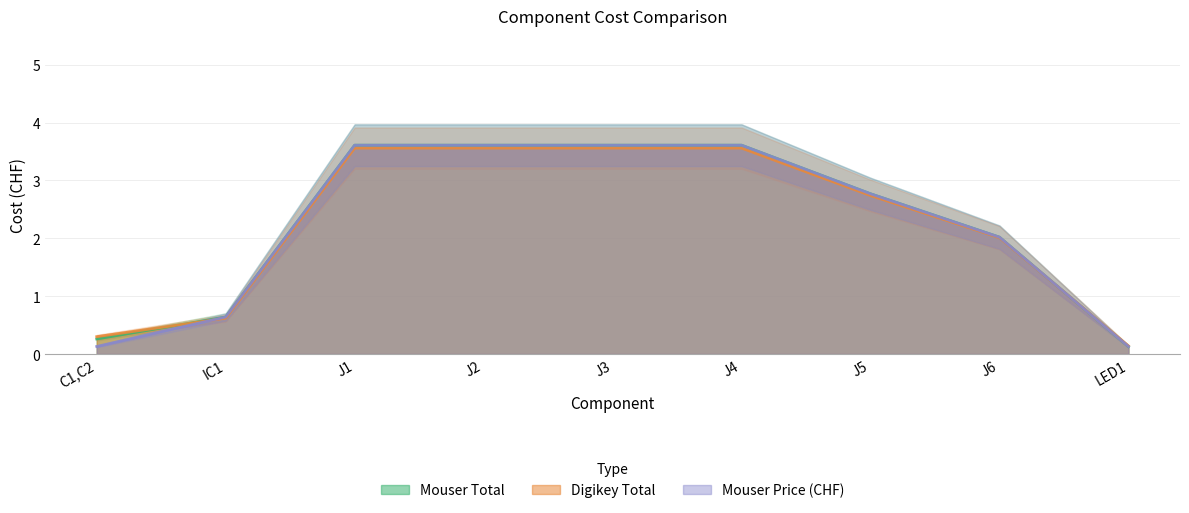

Reading left to right, extract all data points from this chart.

Mouser Total: C1,C2=0.3	IC1=0.6	J1=3.6	J2=3.6	J3=3.6	J4=3.6	J5=2.8	J6=2.0	LED1=0.1
Digikey Total: C1,C2=0.3	IC1=0.6	J1=3.6	J2=3.6	J3=3.6	J4=3.6	J5=2.7	J6=2.0	LED1=0.1
Mouser Price (CHF): C1,C2=0.1	IC1=0.6	J1=3.6	J2=3.6	J3=3.6	J4=3.6	J5=2.8	J6=2.0	LED1=0.1